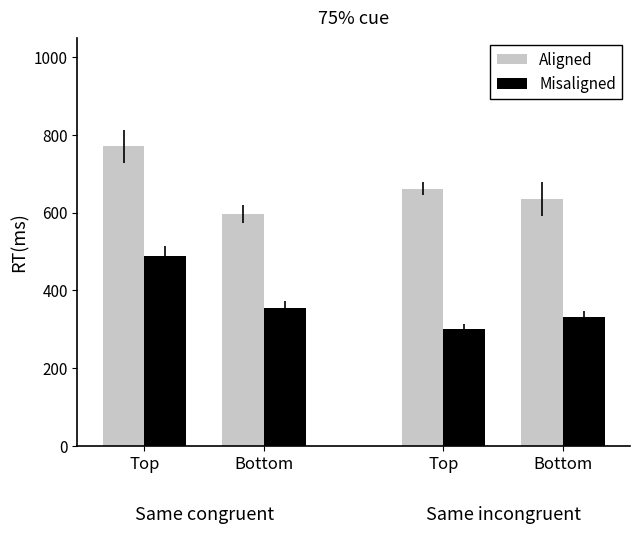

How many bars are there in each group?

2